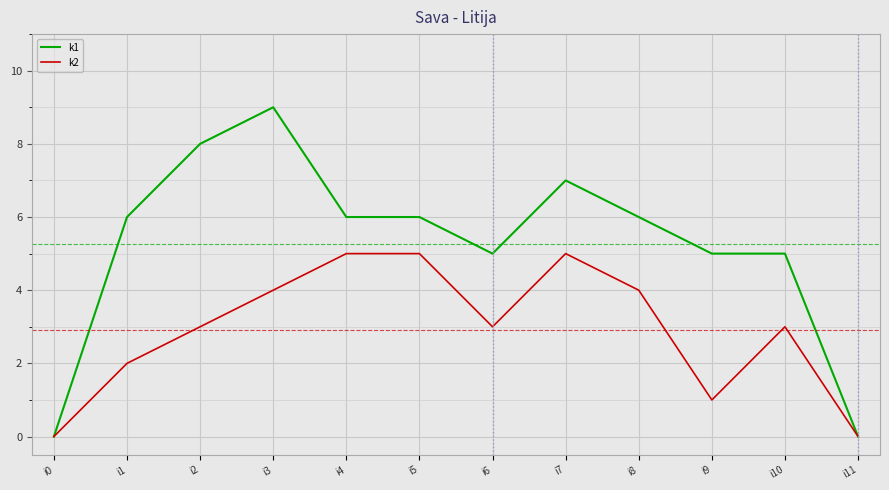

Reading left to right, transcribe all the data shown in this chart.

k1: i0=0	i1=6	i2=8	i3=9	i4=6	i5=6	i6=5	i7=7	i8=6	i9=5	i10=5	i11=0
k2: i0=0	i1=2	i2=3	i3=4	i4=5	i5=5	i6=3	i7=5	i8=4	i9=1	i10=3	i11=0